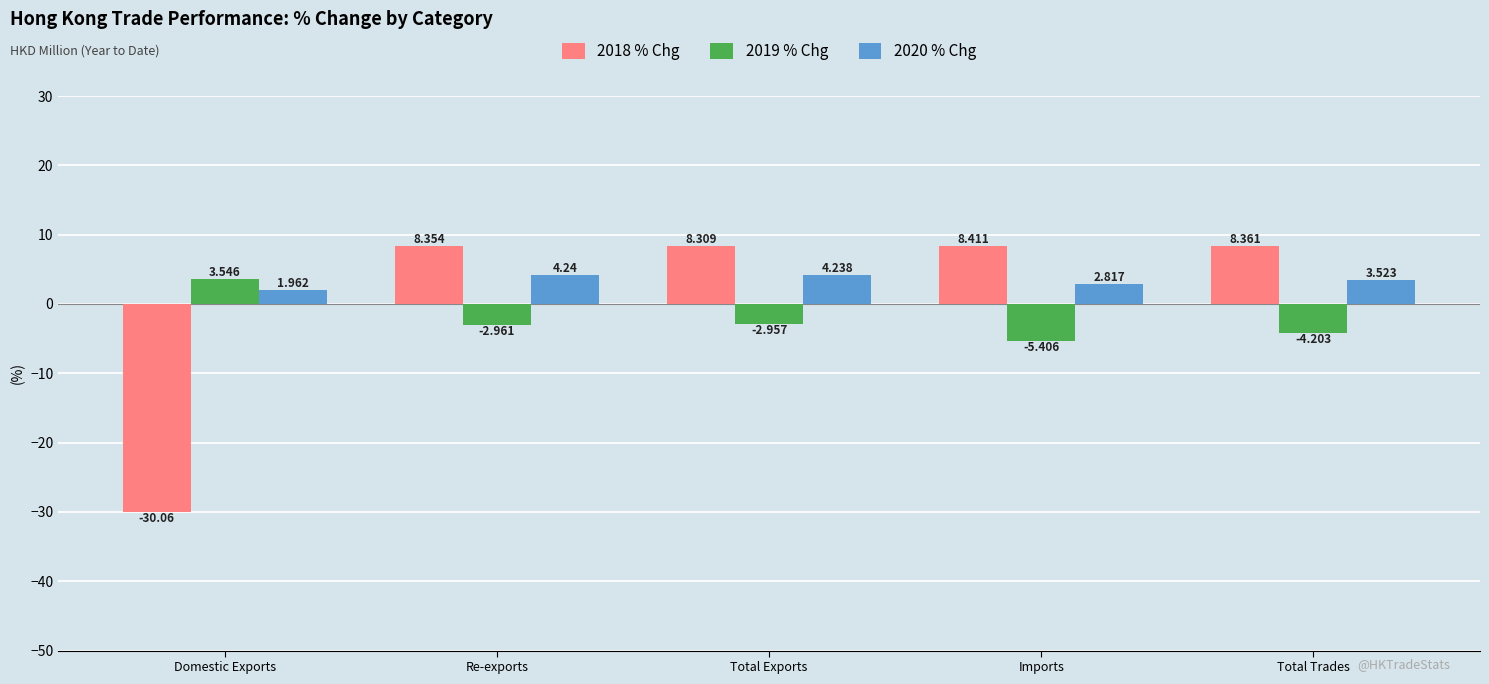

What is the minimum value shown in the chart?

-30.1